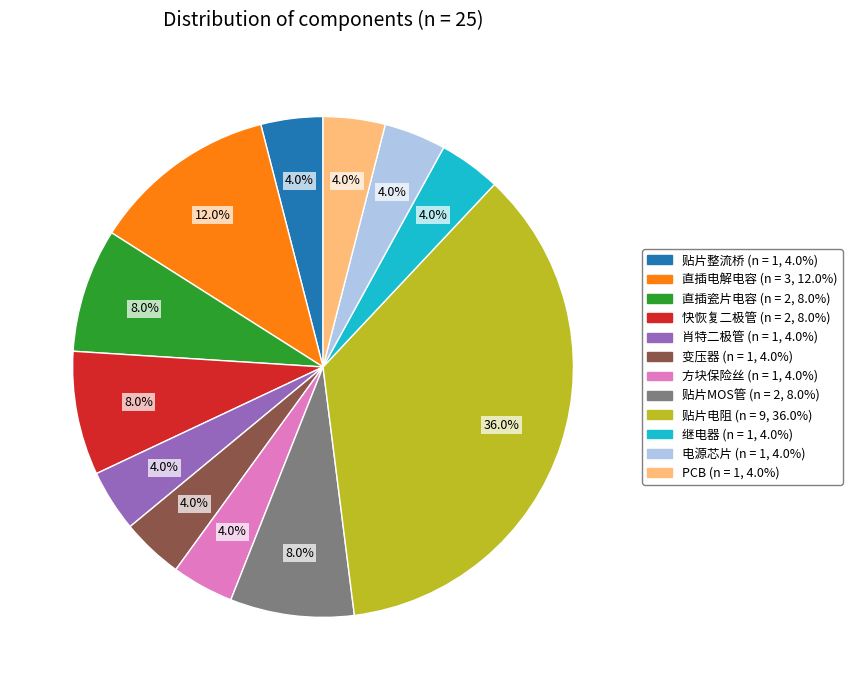

Is it true that 快恢复二极管 is 1% of the pie?

False